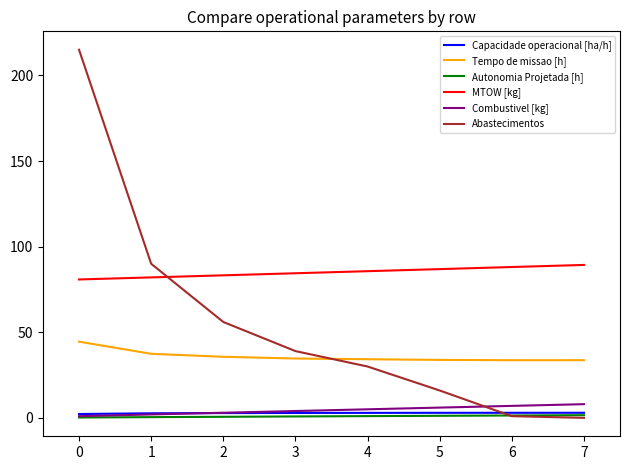

At how many categories does at least one series exceed 212?

1